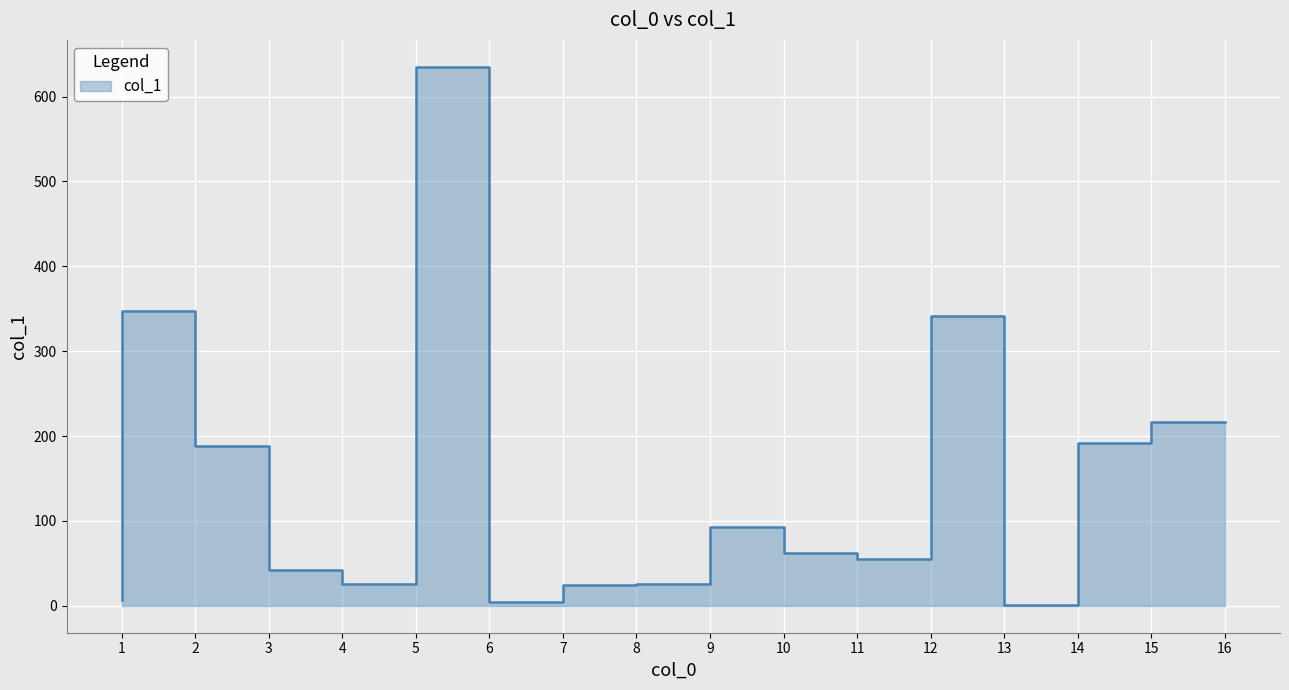

Where is the first local maximum?

2